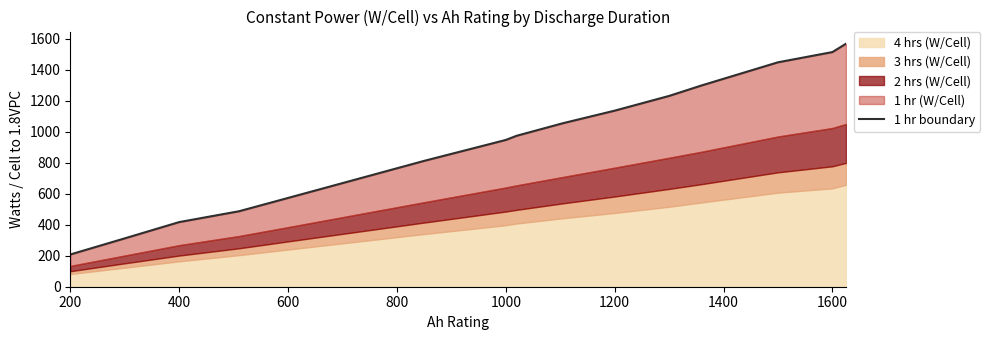

The chart shows a value of 196 at 1200. True or false?

False